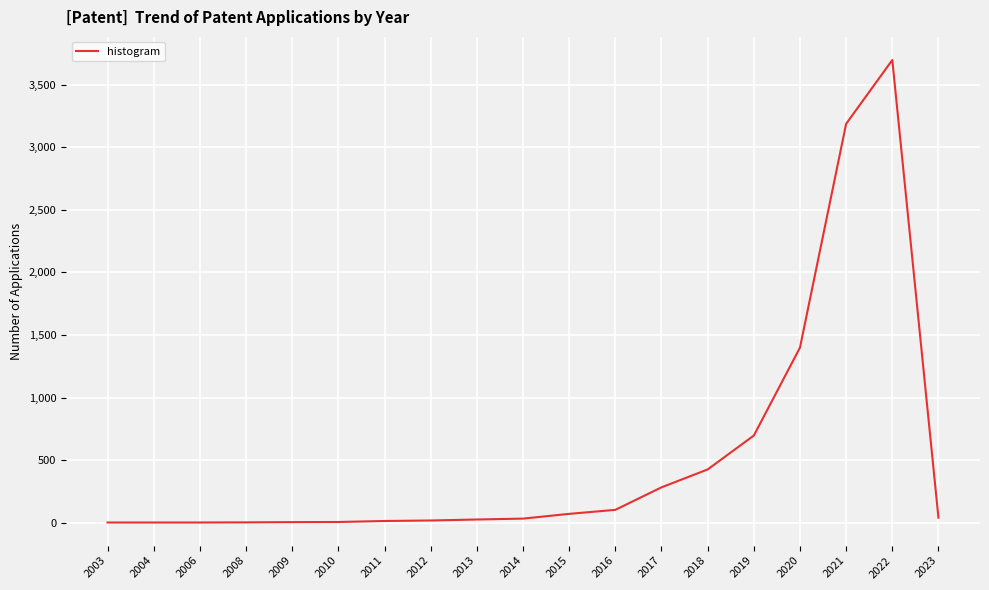

What is the change in value from 2011 to 2013?

+12